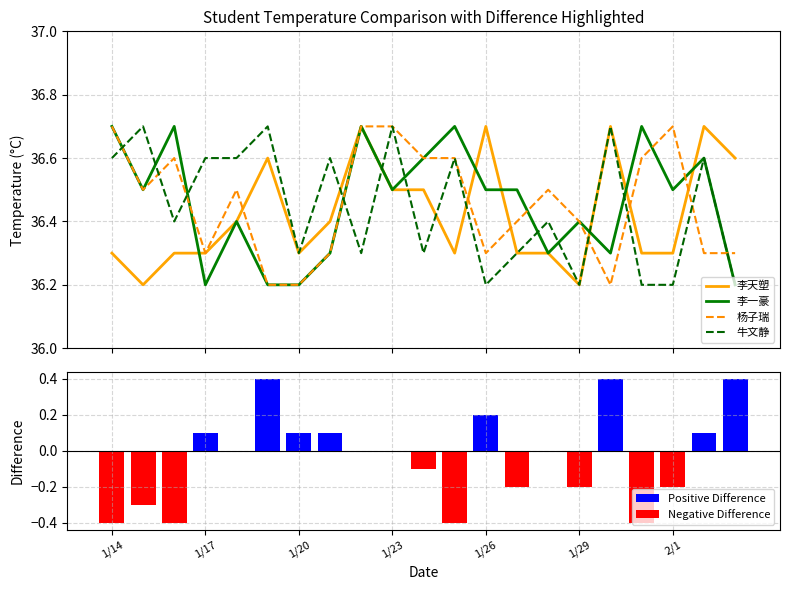

Reading left to right, what are all the values shown in this chart?

李天塑: 36.3	36.2	36.3	36.3	36.4	36.6	36.3	36.4	36.7	36.5	36.5	36.3	36.7	36.3	36.3	36.2	36.7	36.3	36.3	36.7	36.6
李一豪: 36.7	36.5	36.7	36.2	36.4	36.2	36.2	36.3	36.7	36.5	36.6	36.7	36.5	36.5	36.3	36.4	36.3	36.7	36.5	36.6	36.2
杨子瑞: 36.7	36.5	36.6	36.3	36.5	36.2	36.2	36.3	36.7	36.7	36.6	36.6	36.3	36.4	36.5	36.4	36.2	36.6	36.7	36.3	36.3
牛文静: 36.6	36.7	36.4	36.6	36.6	36.7	36.3	36.6	36.3	36.7	36.3	36.6	36.2	36.3	36.4	36.2	36.7	36.2	36.2	36.6	36.2
Positive Difference: 0.0	0.0	0.0	0.1	0.0	0.4	0.1	0.1	0.0	0.0	0.0	0.0	0.2	0.0	0.0	0.0	0.4	0.0	0.0	0.1	0.4
Negative Difference: -0.4	-0.3	-0.4	0.0	0.0	0.0	0.0	0.0	0.0	0.0	-0.1	-0.4	0.0	-0.2	0.0	-0.2	0.0	-0.4	-0.2	0.0	0.0